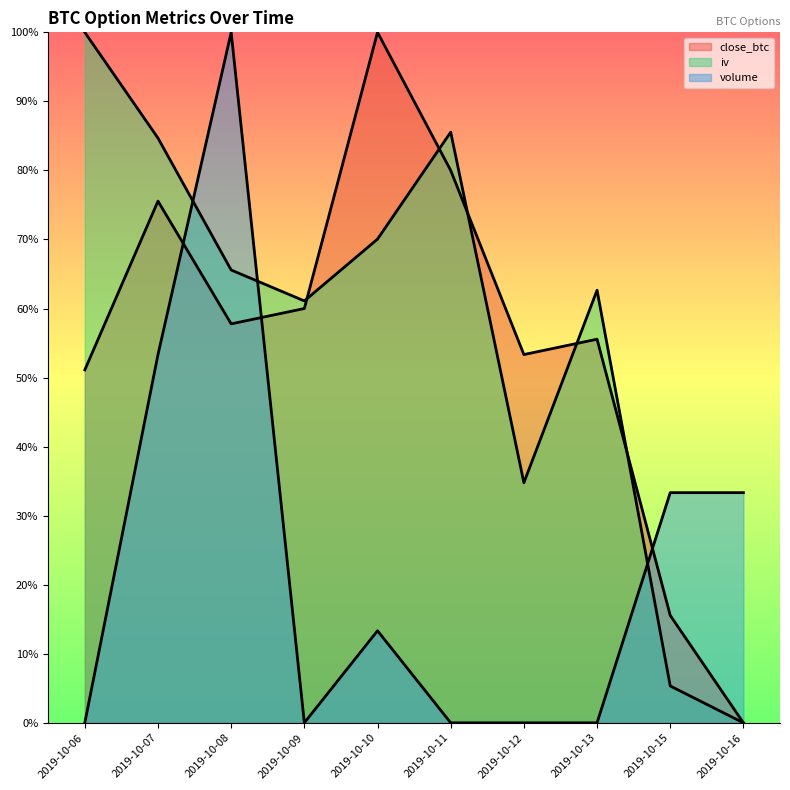

Read the close_btc value at 2019-10-12.

0.5